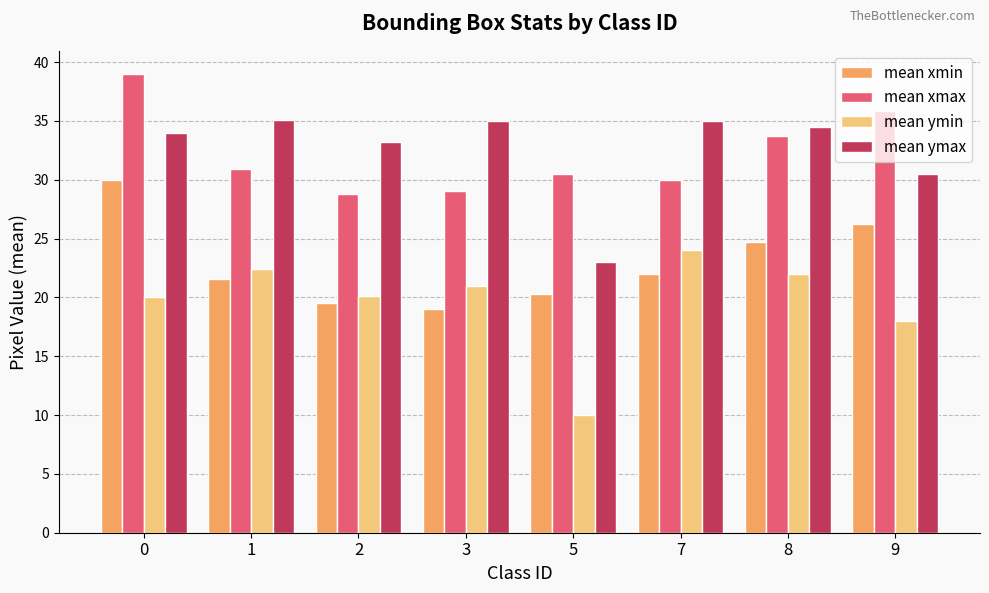

At 7, list the series in order from largest to smallest.

mean ymax, mean xmax, mean ymin, mean xmin